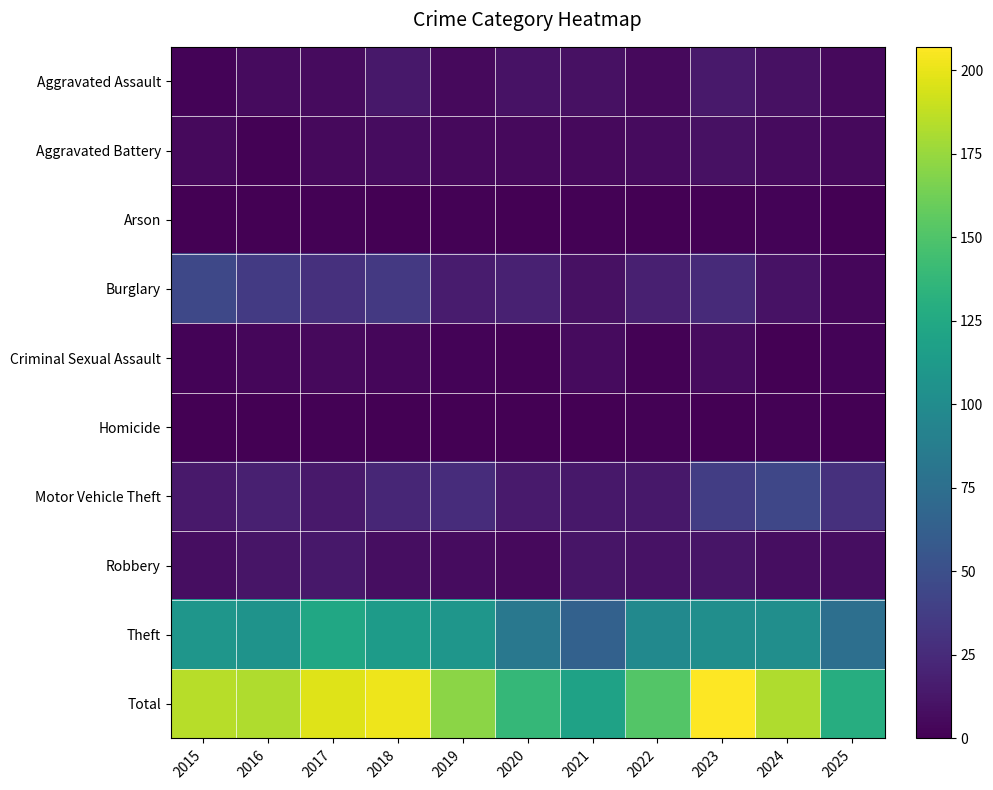

Count the number of data series in this chart.

10